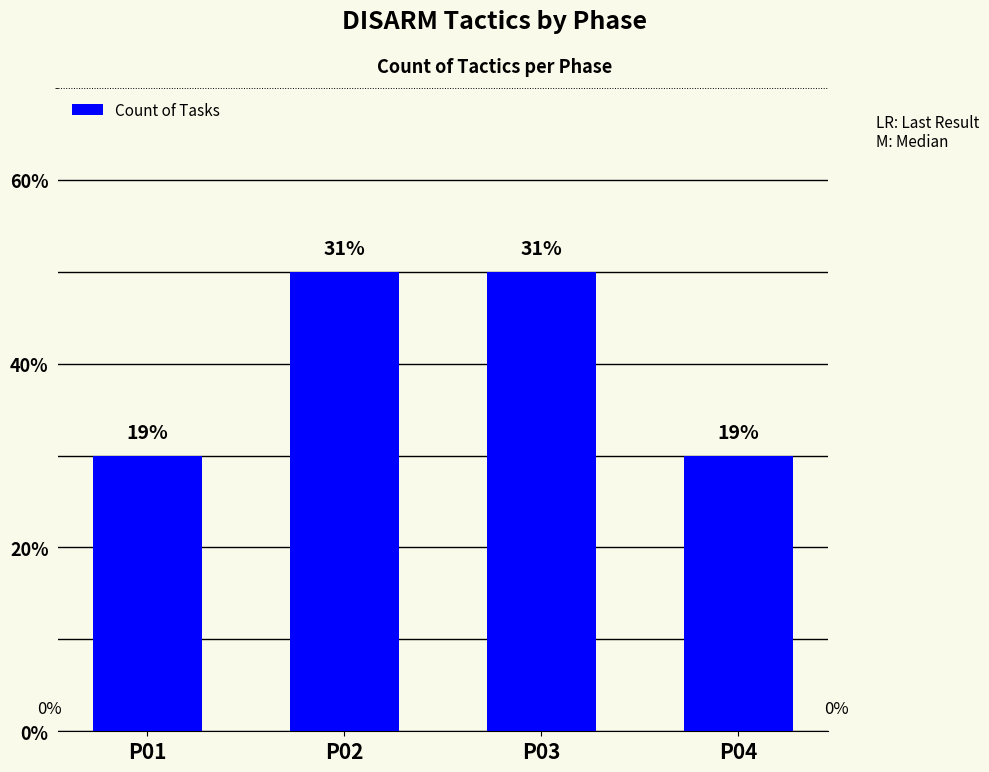

Does the chart contain stacked bars?

No